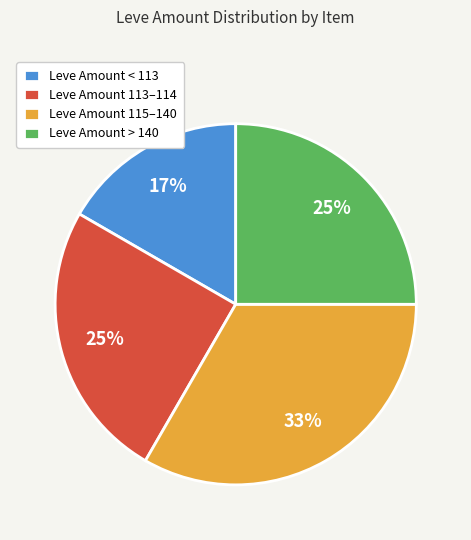

What percentage is the Leve Amount < 113 slice, to the nearest percent?

17%